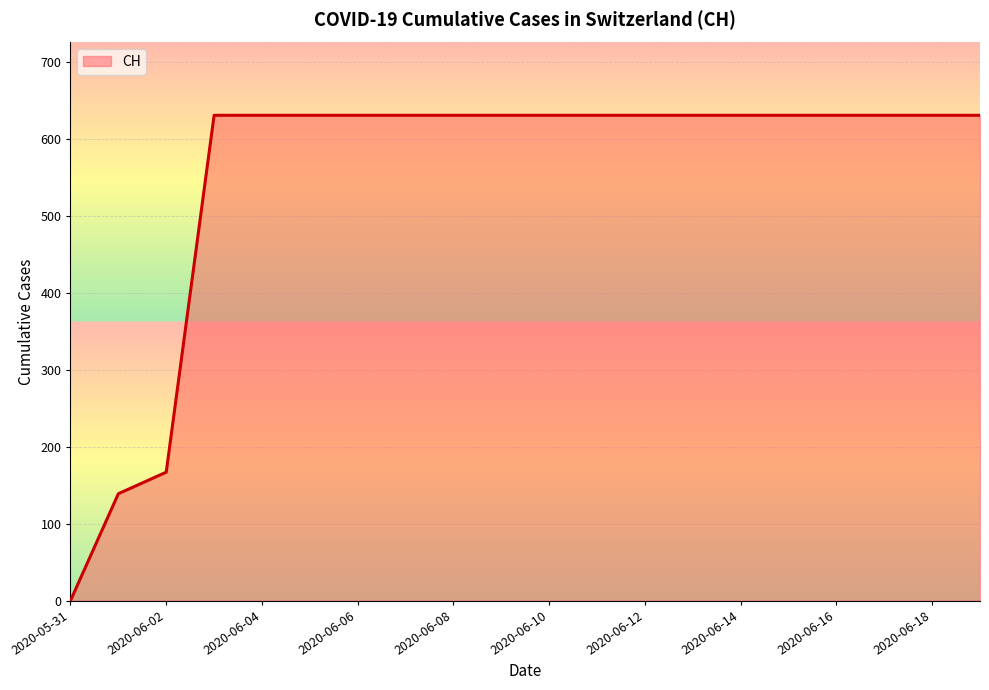

What is the greatest value displayed?

631